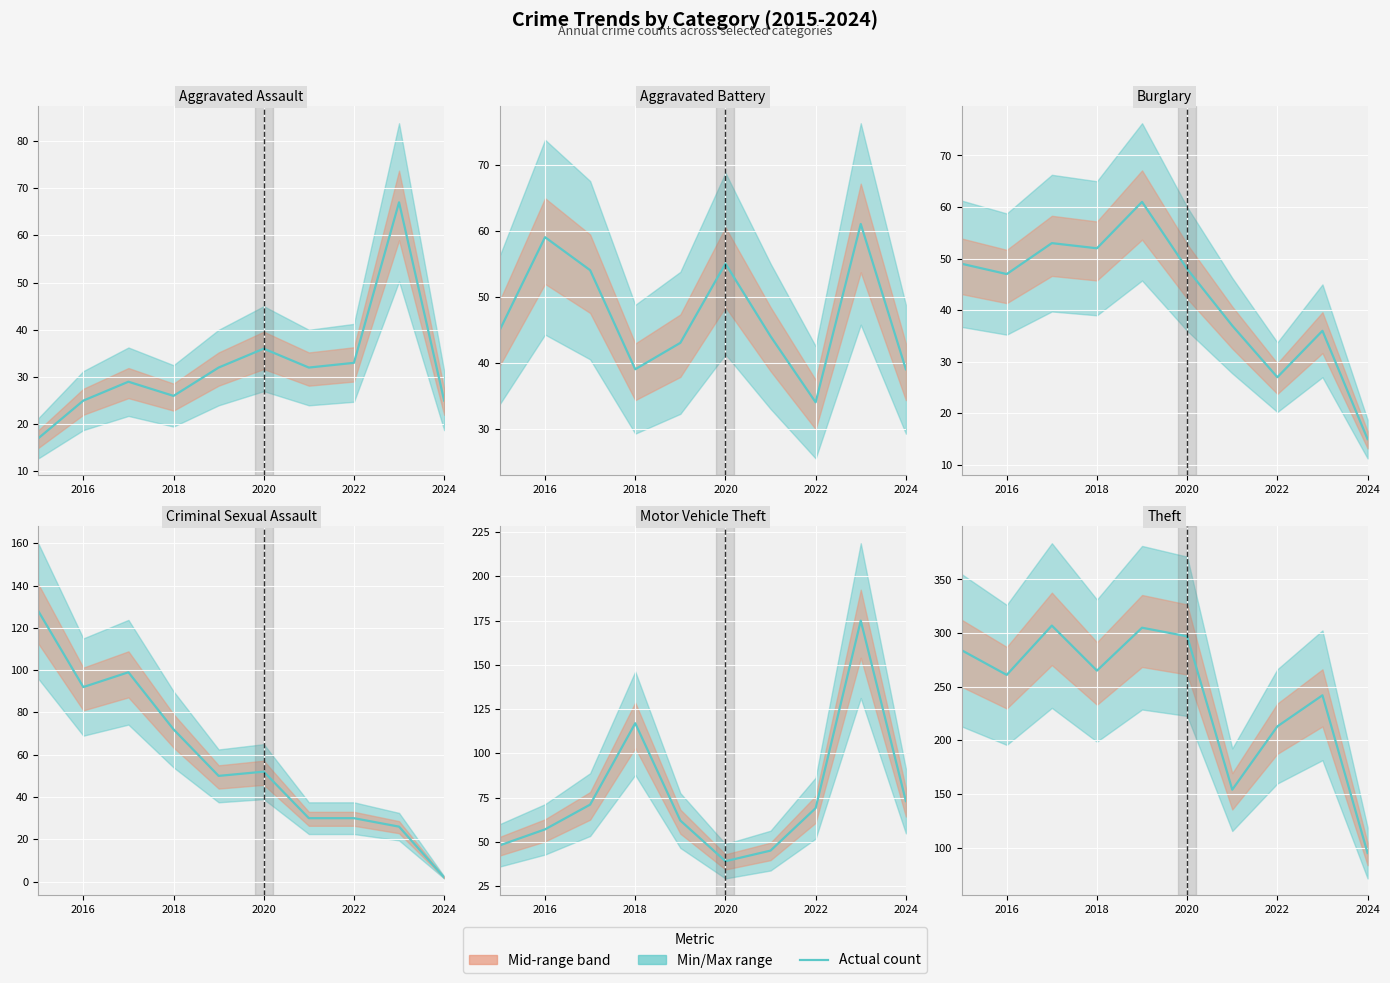

Does the chart display data point markers on the line(s)?

No